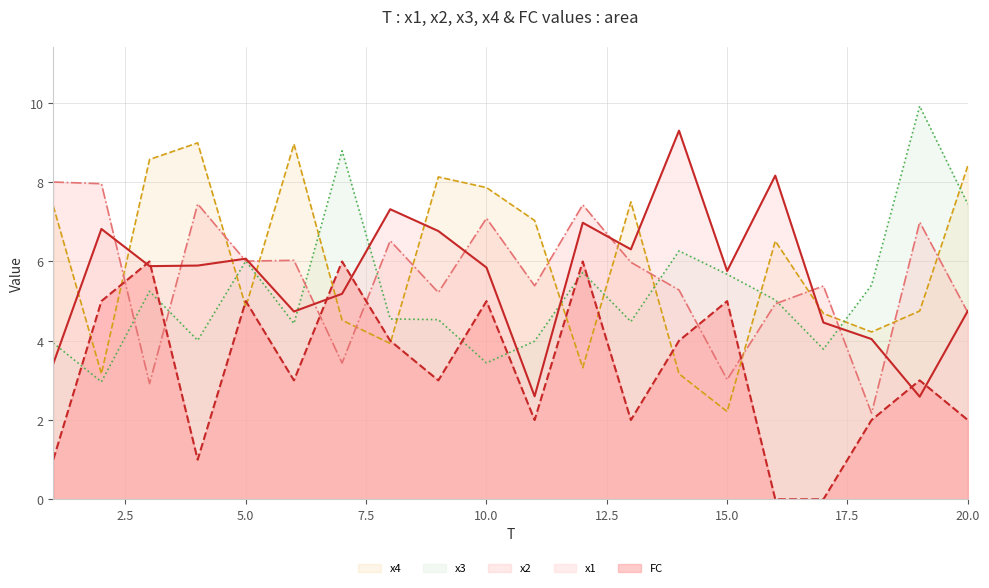

List the series in order of their peak value, lowest first.

FC, x2, x4, x1, x3